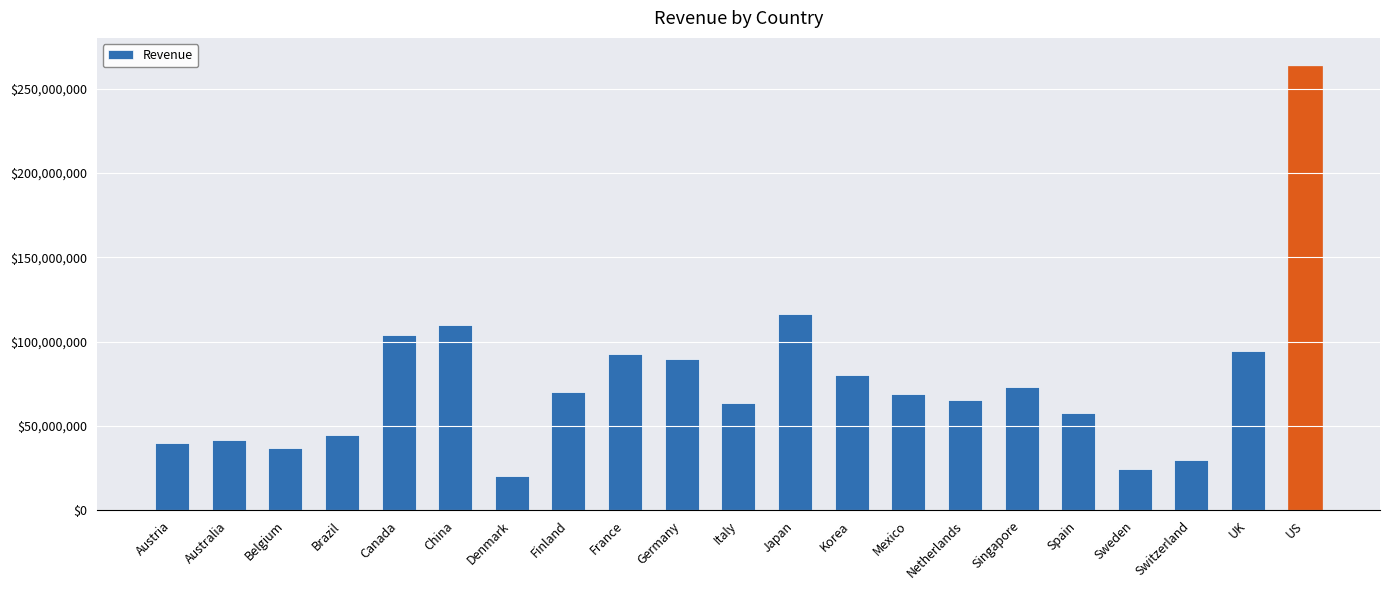

What is the change in value from Denmark to Switzerland?

+9584901.0